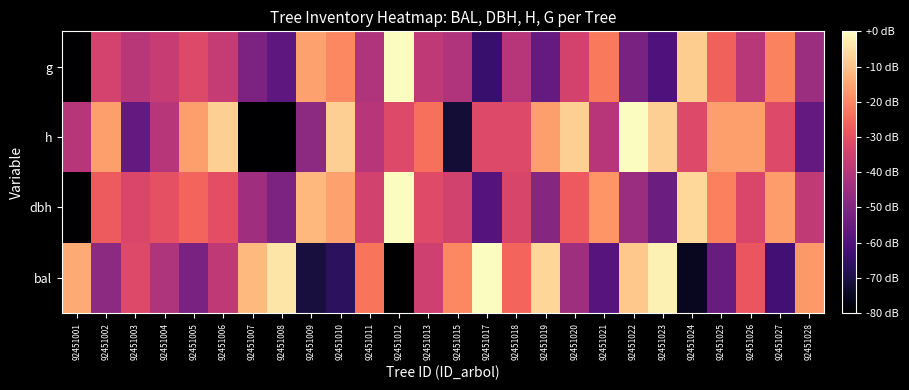

Reading left to right, what are all the values shown in this chart?

bal: 92451001=0.8	92451002=0.4	92451003=0.6	92451004=0.5	92451005=0.4	92451006=0.5	92451007=0.9	92451008=0.9	92451009=0.1	92451010=0.2	92451011=0.7	92451012=0.0	92451013=0.6	92451015=0.8	92451017=1.0	92451018=0.7	92451019=0.9	92451020=0.4	92451021=0.3	92451022=0.9	92451023=1.0	92451024=0.1	92451025=0.3	92451026=0.6	92451027=0.2	92451028=0.8
dbh: 92451001=0.0	92451002=0.7	92451003=0.6	92451004=0.6	92451005=0.7	92451006=0.6	92451007=0.4	92451008=0.4	92451009=0.8	92451010=0.8	92451011=0.6	92451012=1.0	92451013=0.6	92451015=0.6	92451017=0.3	92451018=0.6	92451019=0.4	92451020=0.7	92451021=0.8	92451022=0.4	92451023=0.3	92451024=0.9	92451025=0.7	92451026=0.6	92451027=0.8	92451028=0.5
h: 92451001=0.5	92451002=0.8	92451003=0.3	92451004=0.5	92451005=0.8	92451006=0.9	92451007=0.0	92451008=0.0	92451009=0.4	92451010=0.9	92451011=0.5	92451012=0.6	92451013=0.7	92451015=0.1	92451017=0.6	92451018=0.6	92451019=0.8	92451020=0.9	92451021=0.5	92451022=1.0	92451023=0.9	92451024=0.6	92451025=0.8	92451026=0.8	92451027=0.6	92451028=0.3
g: 92451001=0.0	92451002=0.6	92451003=0.5	92451004=0.5	92451005=0.6	92451006=0.5	92451007=0.4	92451008=0.3	92451009=0.8	92451010=0.8	92451011=0.5	92451012=1.0	92451013=0.5	92451015=0.5	92451017=0.2	92451018=0.5	92451019=0.3	92451020=0.6	92451021=0.7	92451022=0.4	92451023=0.2	92451024=0.9	92451025=0.7	92451026=0.5	92451027=0.7	92451028=0.4